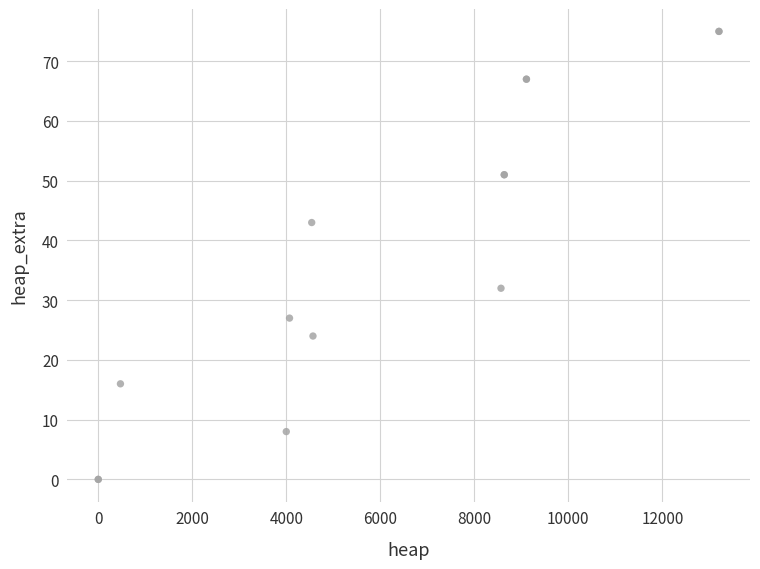

What Y value in the scatter plot is closest to 37?

32